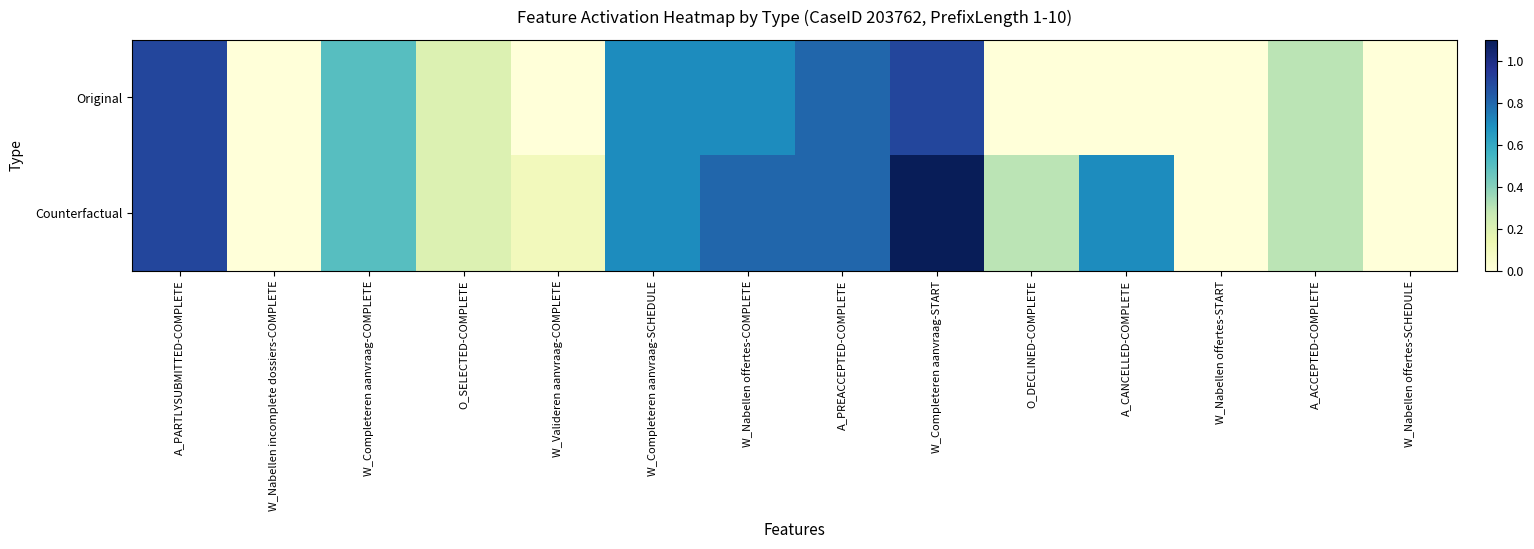

Reading left to right, transcribe all the data shown in this chart.

Original: A_PARTLYSUBMITTED-COMPLETE=0.9	W_Nabellen incomplete dossiers-COMPLETE=0.0	W_Completeren aanvraag-COMPLETE=0.5	O_SELECTED-COMPLETE=0.2	W_Valideren aanvraag-COMPLETE=0.0	W_Completeren aanvraag-SCHEDULE=0.7	W_Nabellen offertes-COMPLETE=0.7	A_PREACCEPTED-COMPLETE=0.8	W_Completeren aanvraag-START=0.9	O_DECLINED-COMPLETE=0.0	A_CANCELLED-COMPLETE=0.0	W_Nabellen offertes-START=0.0	A_ACCEPTED-COMPLETE=0.3	W_Nabellen offertes-SCHEDULE=0.0
Counterfactual: A_PARTLYSUBMITTED-COMPLETE=0.9	W_Nabellen incomplete dossiers-COMPLETE=0.0	W_Completeren aanvraag-COMPLETE=0.5	O_SELECTED-COMPLETE=0.2	W_Valideren aanvraag-COMPLETE=0.1	W_Completeren aanvraag-SCHEDULE=0.7	W_Nabellen offertes-COMPLETE=0.8	A_PREACCEPTED-COMPLETE=0.8	W_Completeren aanvraag-START=1.1	O_DECLINED-COMPLETE=0.3	A_CANCELLED-COMPLETE=0.7	W_Nabellen offertes-START=0.0	A_ACCEPTED-COMPLETE=0.3	W_Nabellen offertes-SCHEDULE=0.0